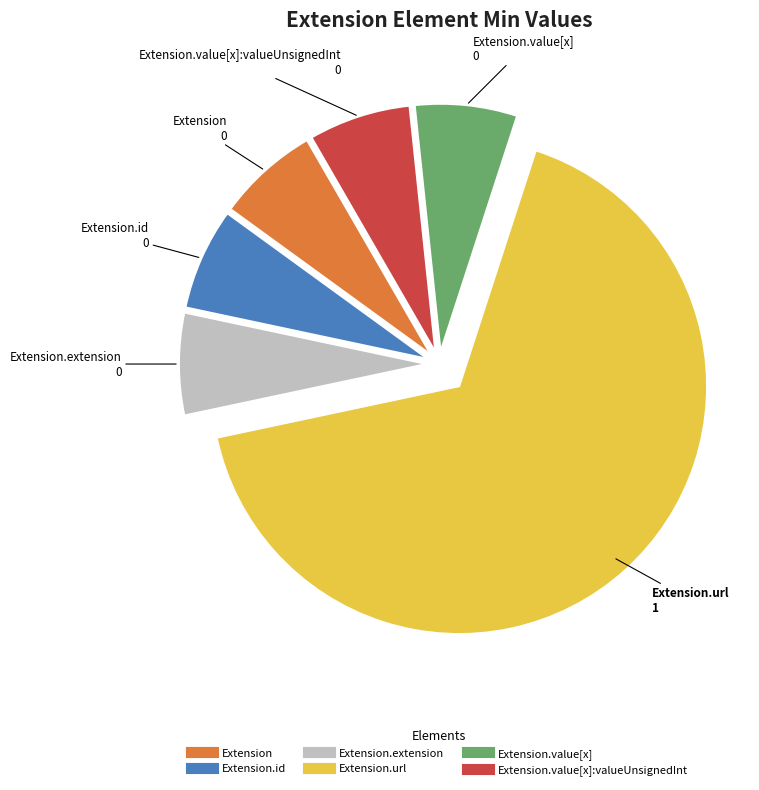

Count the number of slices in the pie.

6